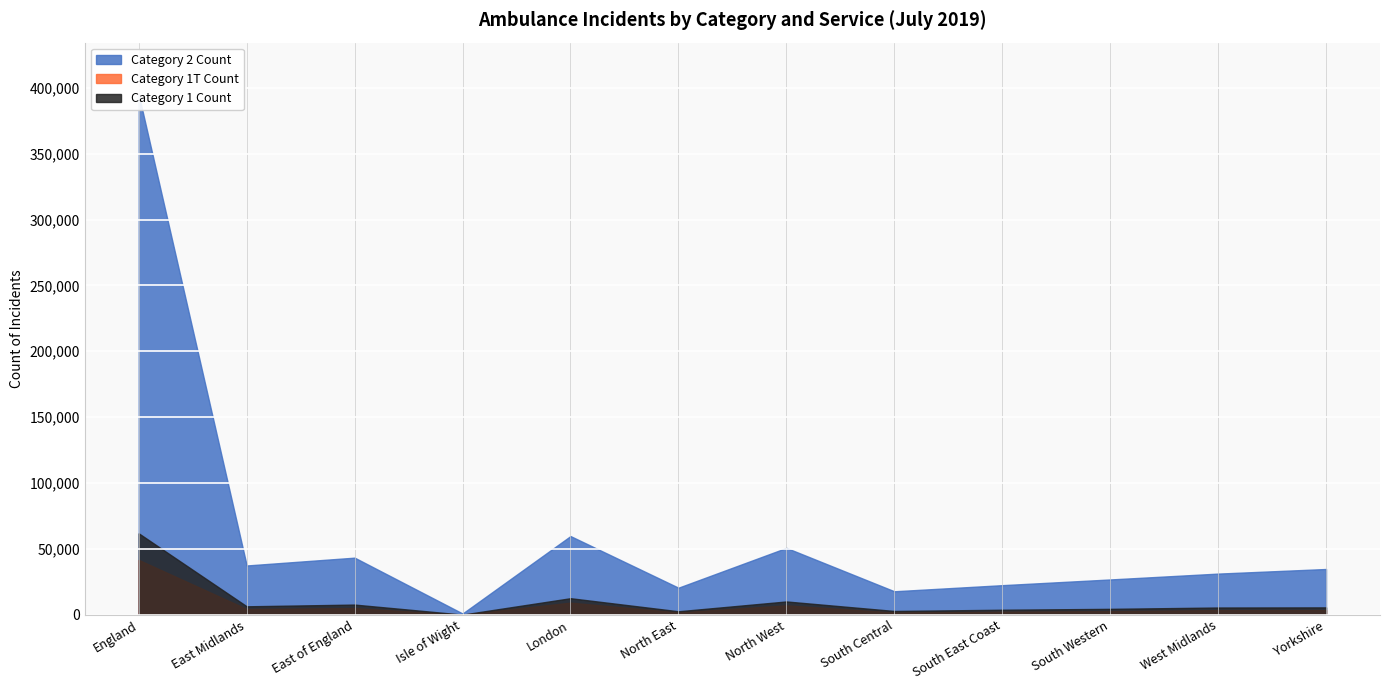

Is it true that Category 1T Count equals 116 at Isle of Wight?

False